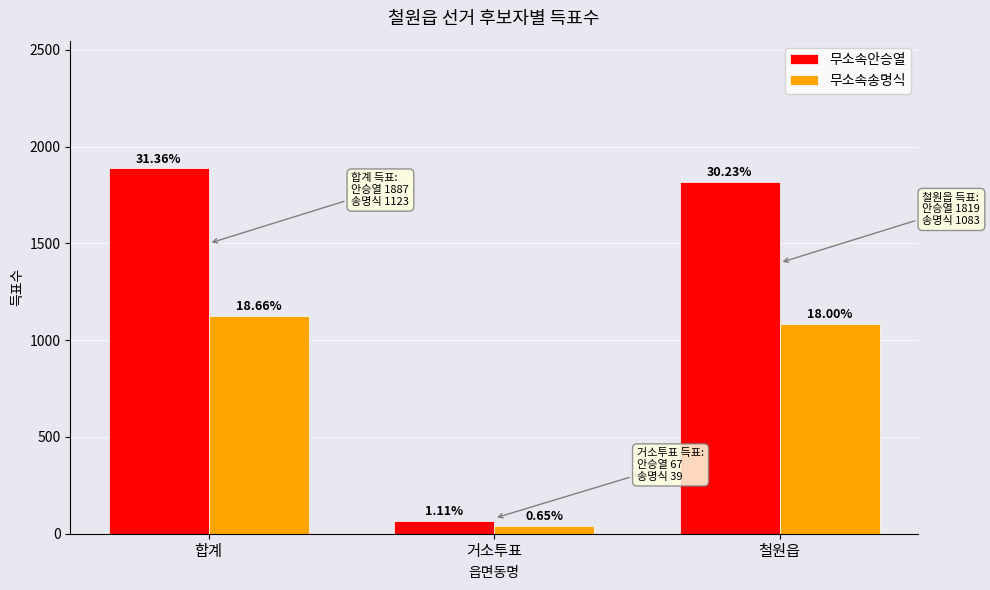

What is the minimum value shown in the chart?

39